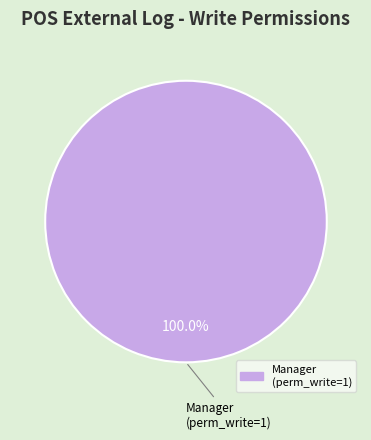

What is the majority slice?

Manager (perm_write=1)